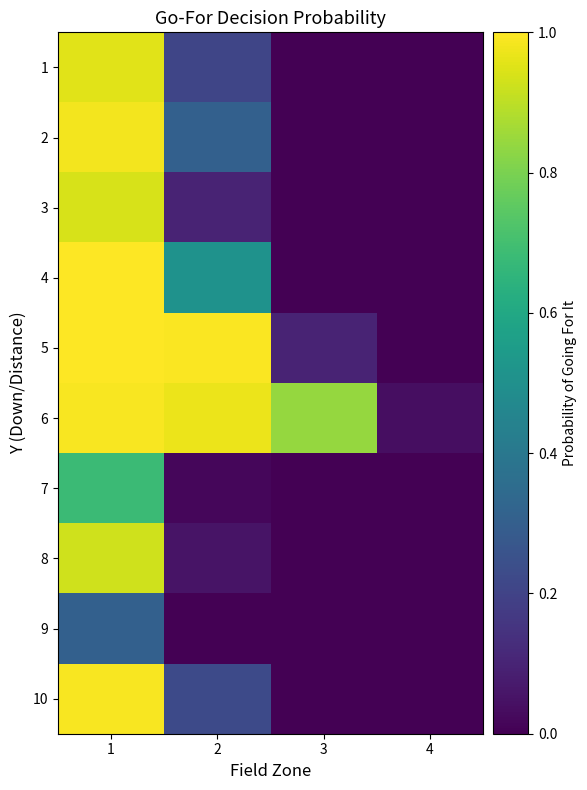

Reading left to right, extract all data points from this chart.

1: 1=1.0	2=0.2	3=0.0	4=0.0
2: 1=1.0	2=0.3	3=0.0	4=0.0
3: 1=0.9	2=0.1	3=0.0	4=0.0
4: 1=1.0	2=0.5	3=0.0	4=0.0
5: 1=1.0	2=1.0	3=0.1	4=0.0
6: 1=1.0	2=1.0	3=0.8	4=0.0
7: 1=0.7	2=0.0	3=0.0	4=0.0
8: 1=0.9	2=0.1	3=0.0	4=0.0
9: 1=0.3	2=0.0	3=0.0	4=0.0
10: 1=1.0	2=0.2	3=0.0	4=0.0